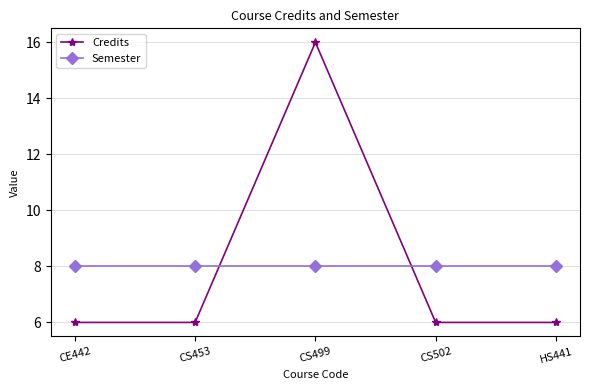

What is the label of the 1st point from the right?

HS441